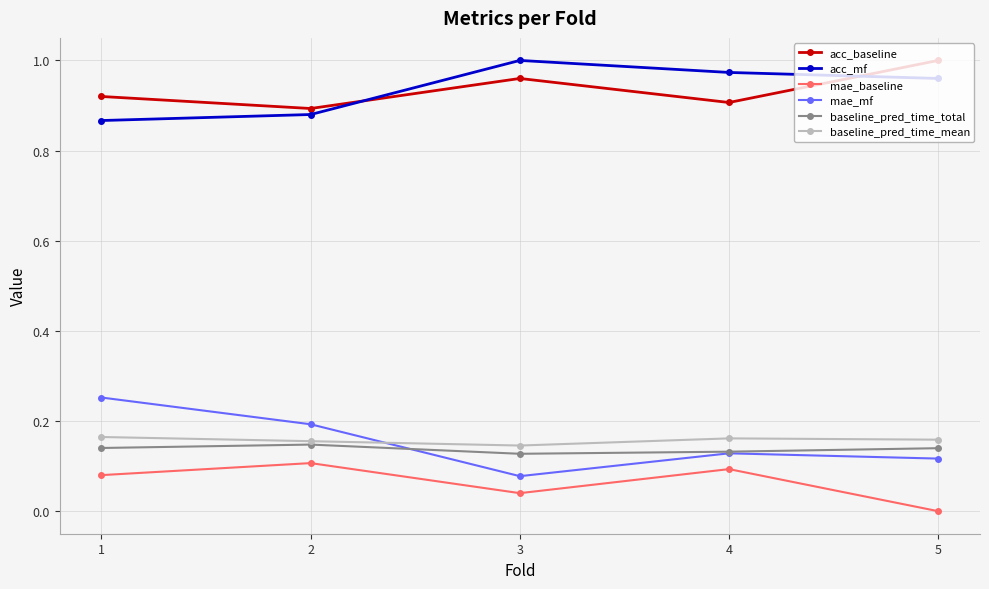

What are all the series names shown in the legend?

acc_baseline, acc_mf, mae_baseline, mae_mf, baseline_pred_time_total, baseline_pred_time_mean